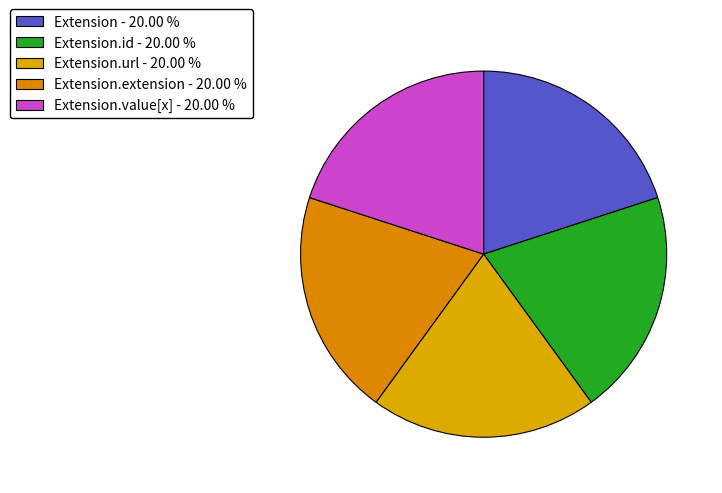

How many segments does this pie chart have?

5